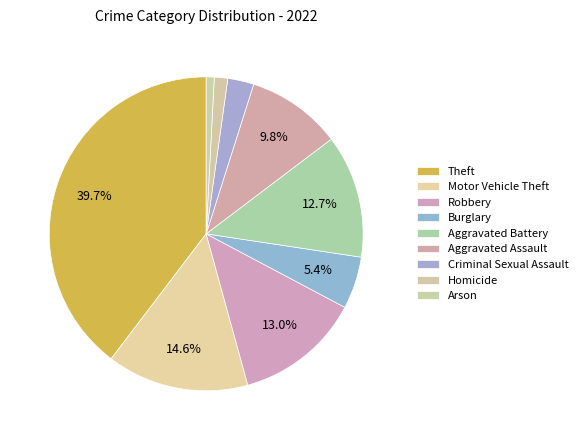

Between Aggravated Assault and Burglary, which is larger?

Aggravated Assault